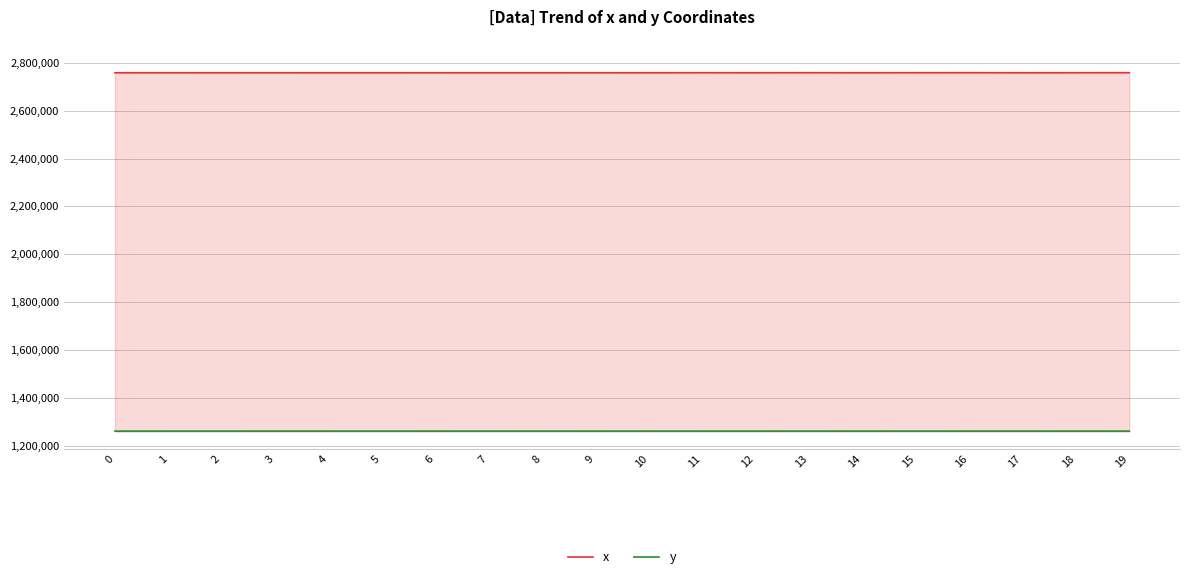

Does the chart have visible grid lines?

Yes